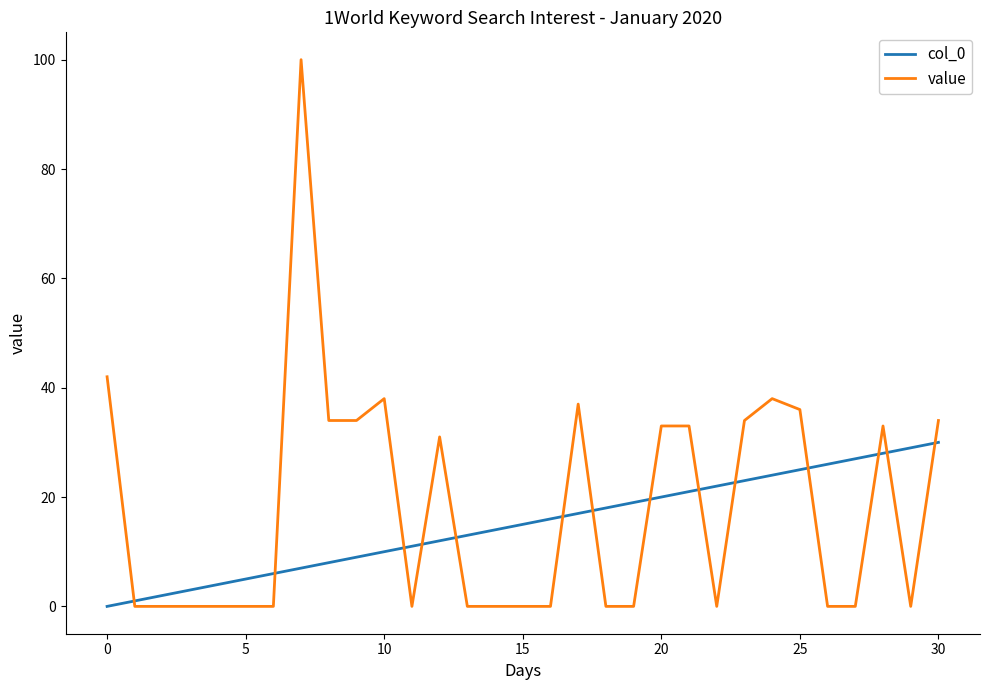

Rank the series by their maximum value, from highest to lowest.

value, col_0